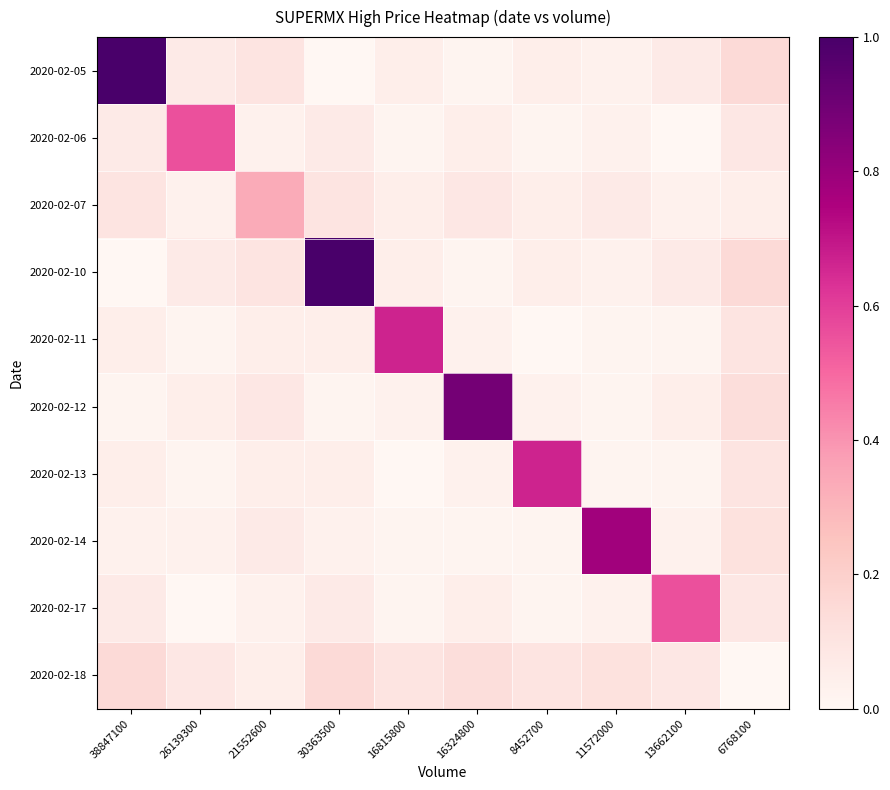

Which series has the largest range (max minus min)?

2020-02-05